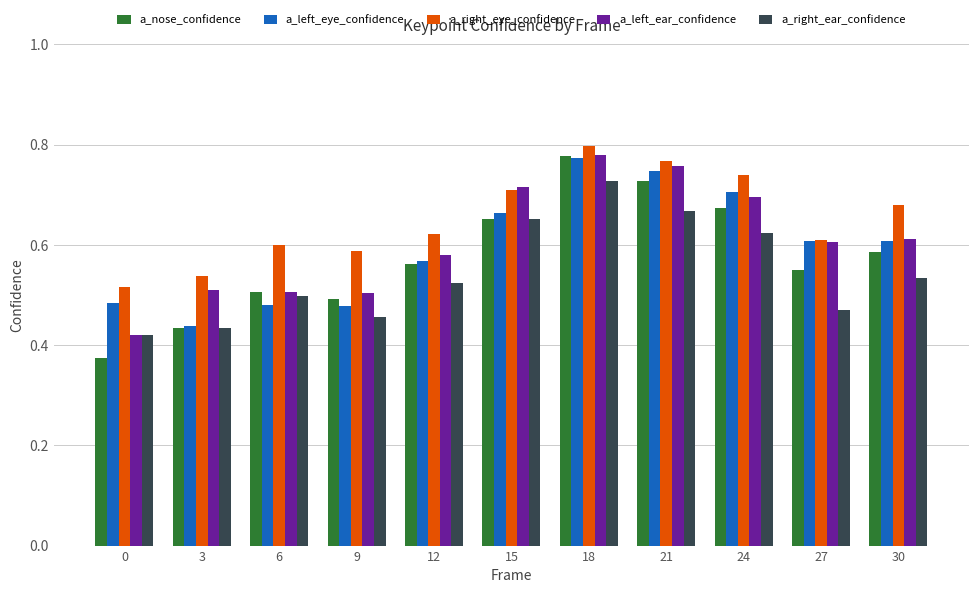

Which category has the highest value in the a_left_eye_confidence series?

18